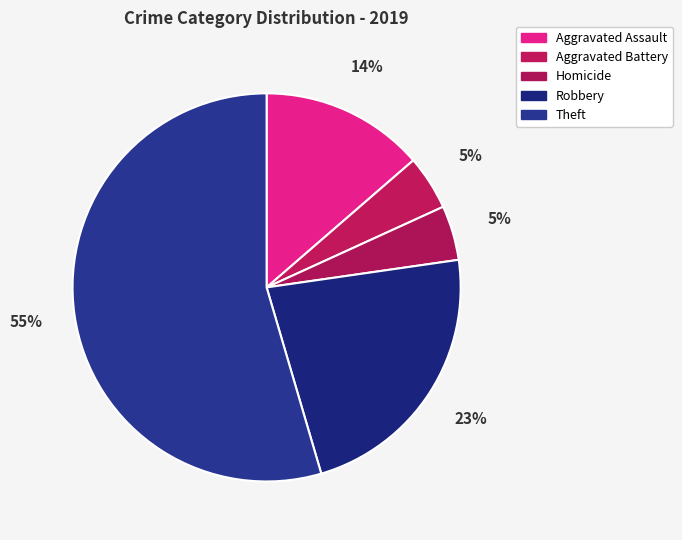

To the nearest percent, what is the combined percentage of Aggravated Battery and Robbery?

27%